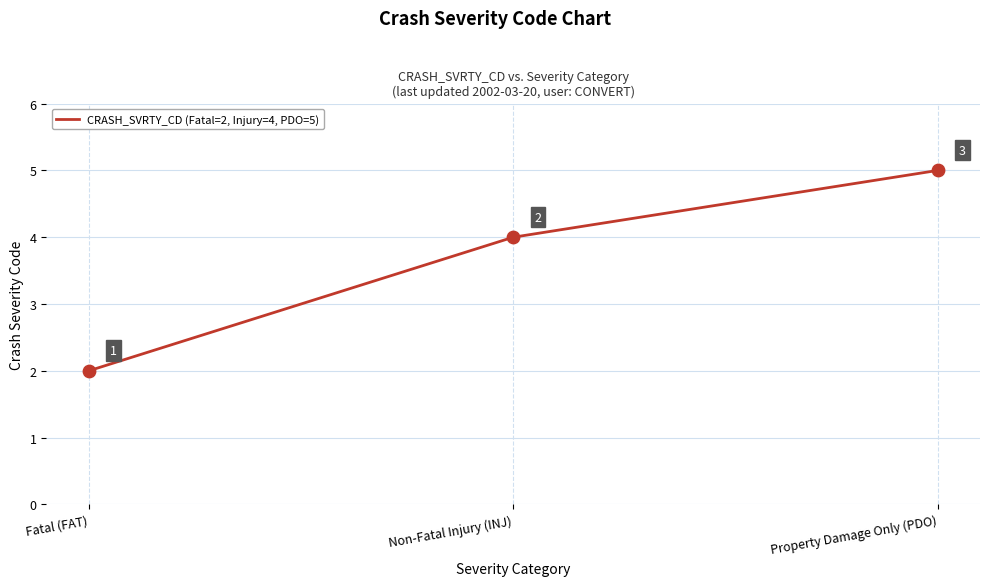

Which has a higher value, Fatal (FAT) or Non-Fatal Injury (INJ)?

Non-Fatal Injury (INJ)